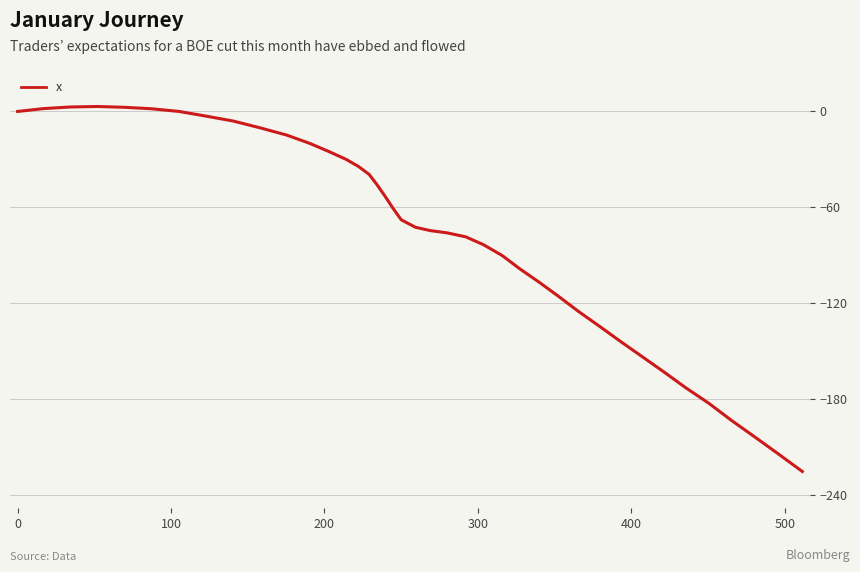

Does the chart have visible grid lines?

Yes